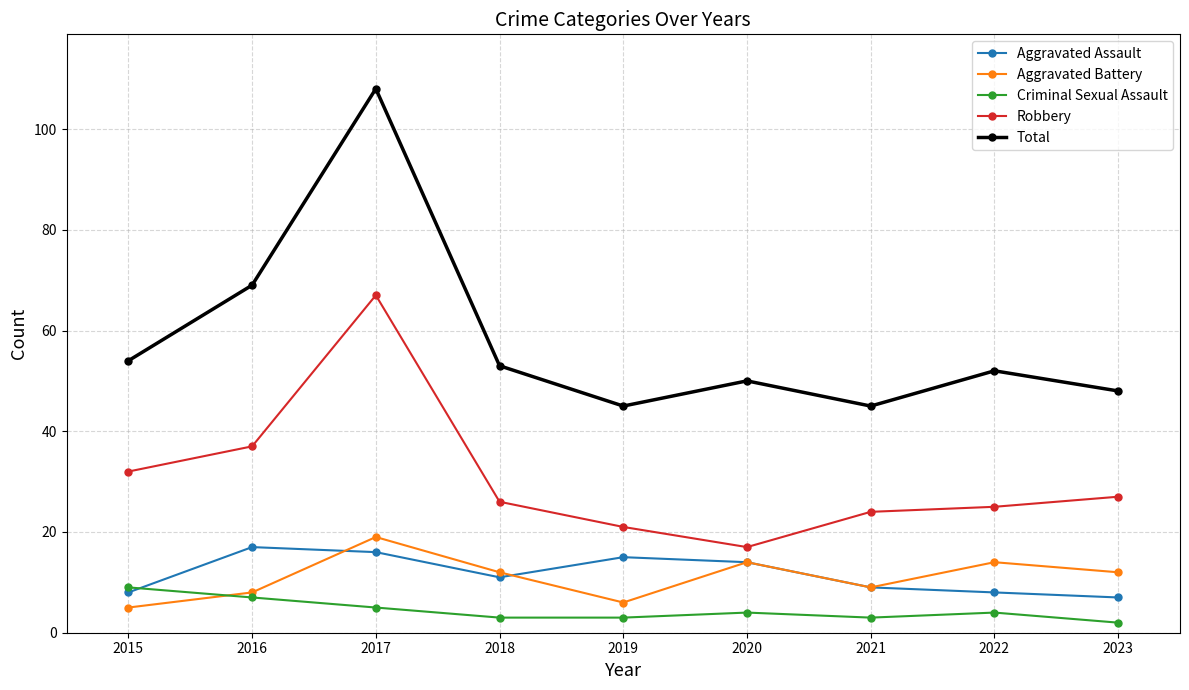

What is the value of the Aggravated Assault point at the 9th from the left?

7